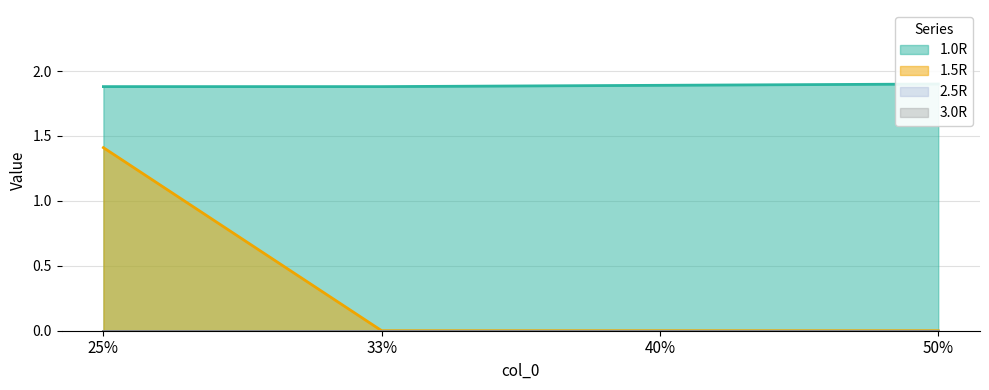

The value of 1.5R at 25% is 0.6. True or false?

False